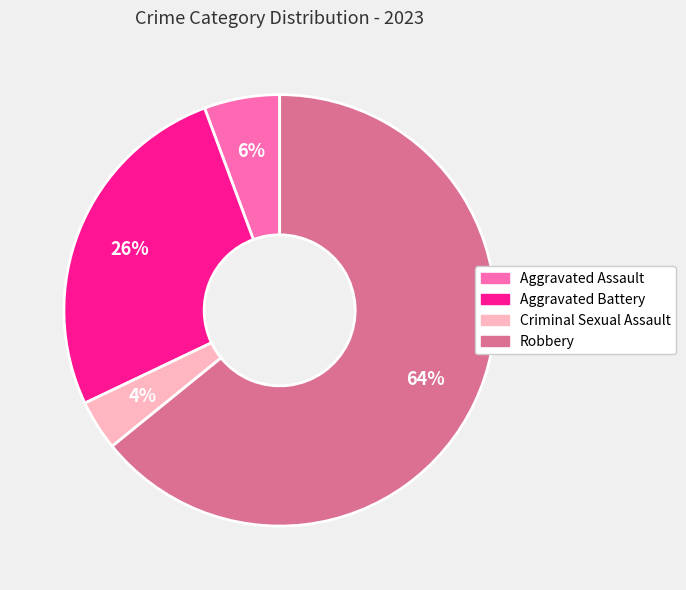

Which slice represents more than half of the pie?

Robbery